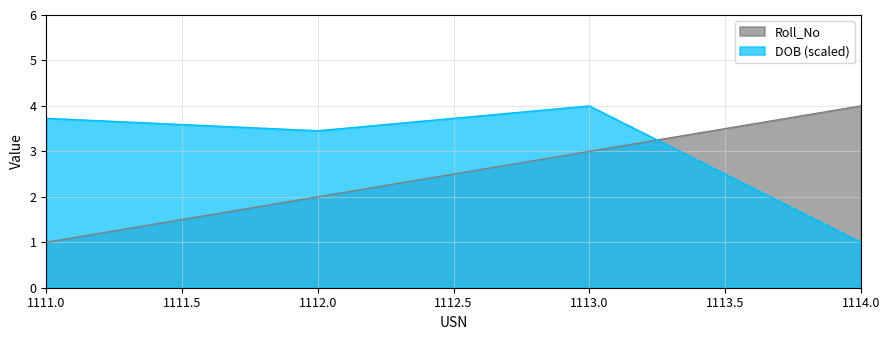

Reading right to left, list all the values displayed in this chart.

Roll_No: 1114=4.0	1113=3.0	1112=2.0	1111=1.0
DOB_scaled: 1114=1.0	1113=4.0	1112=3.5	1111=3.7